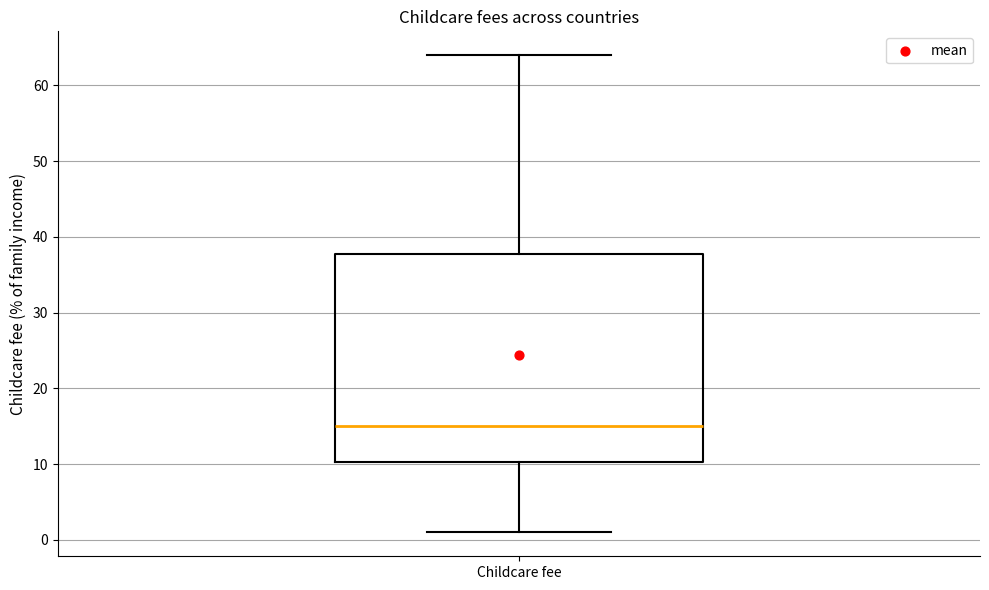

Where is the upper edge of the box for Childcare fee on the y-axis? The values are not printed on the chart, so give them approximately, as read against the axis.

38